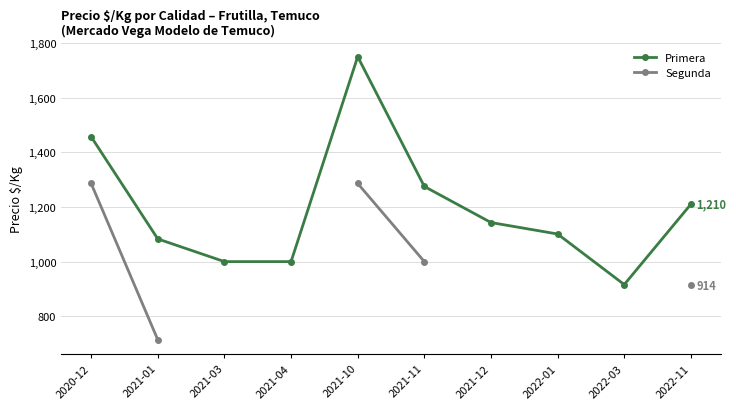

How many data points does each series have?

10